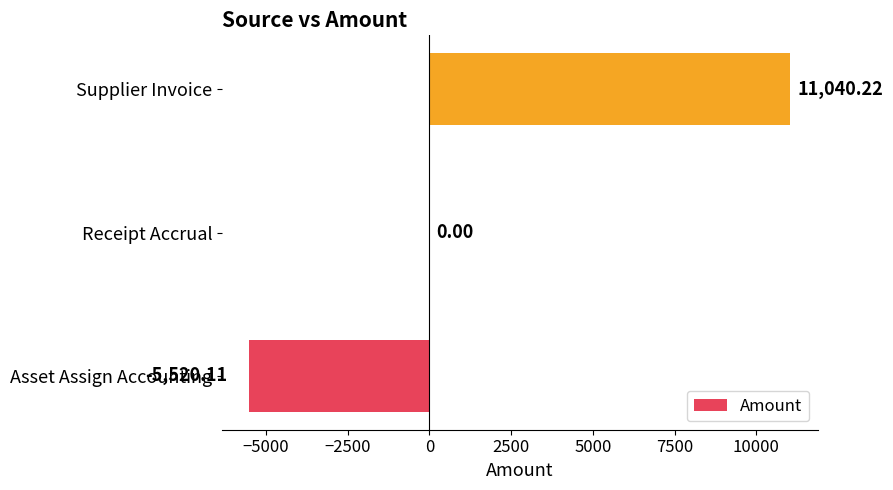

What is the sum of all values?

5520.1